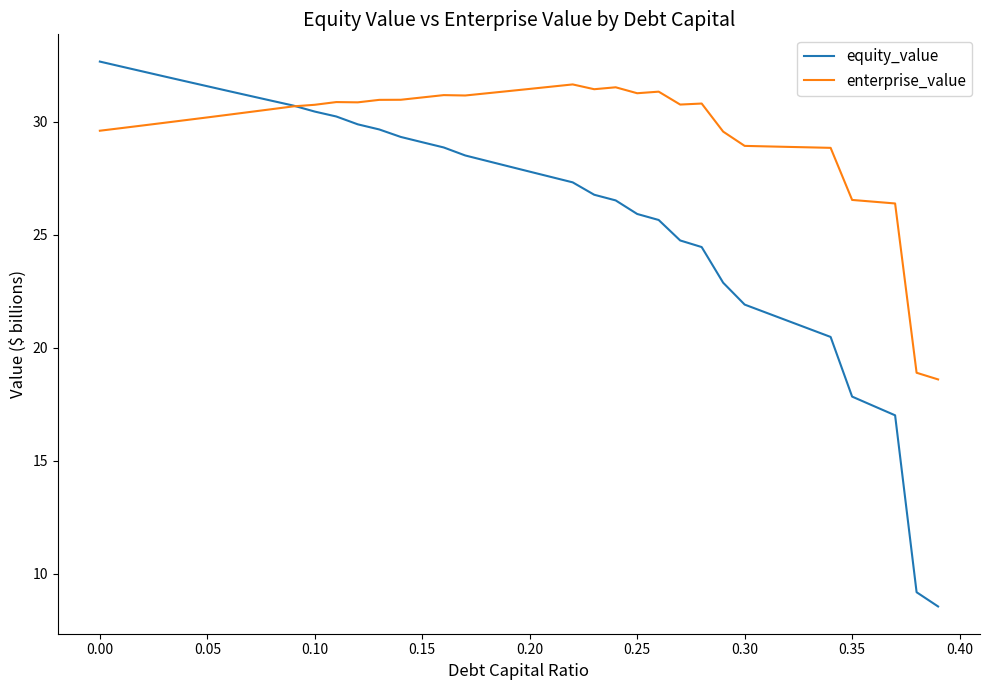

What is the lowest value of the enterprise_value series?

18.6